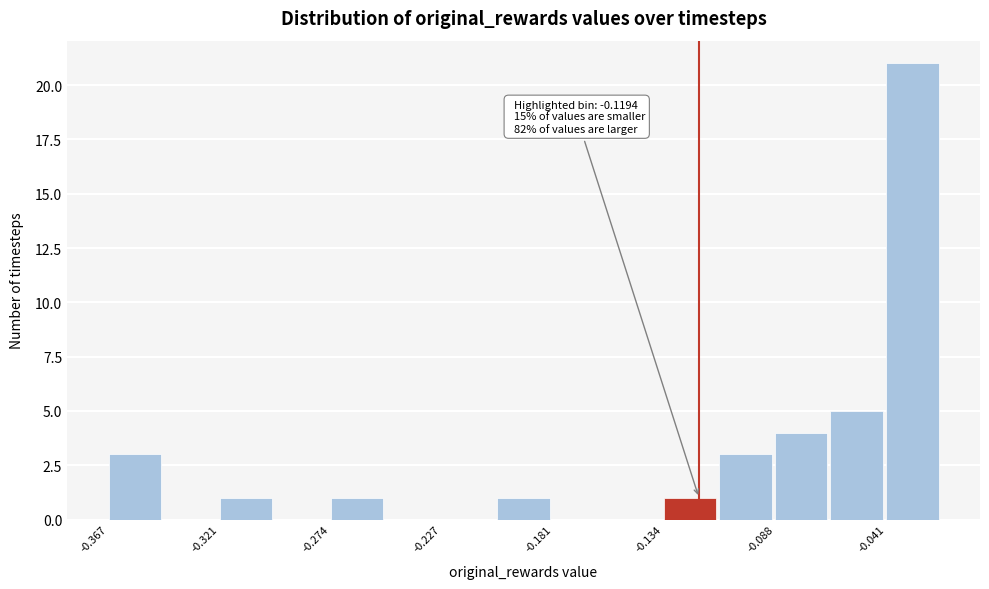

Which range on the x-axis has the tallest bar?

-0.040 to -0.020